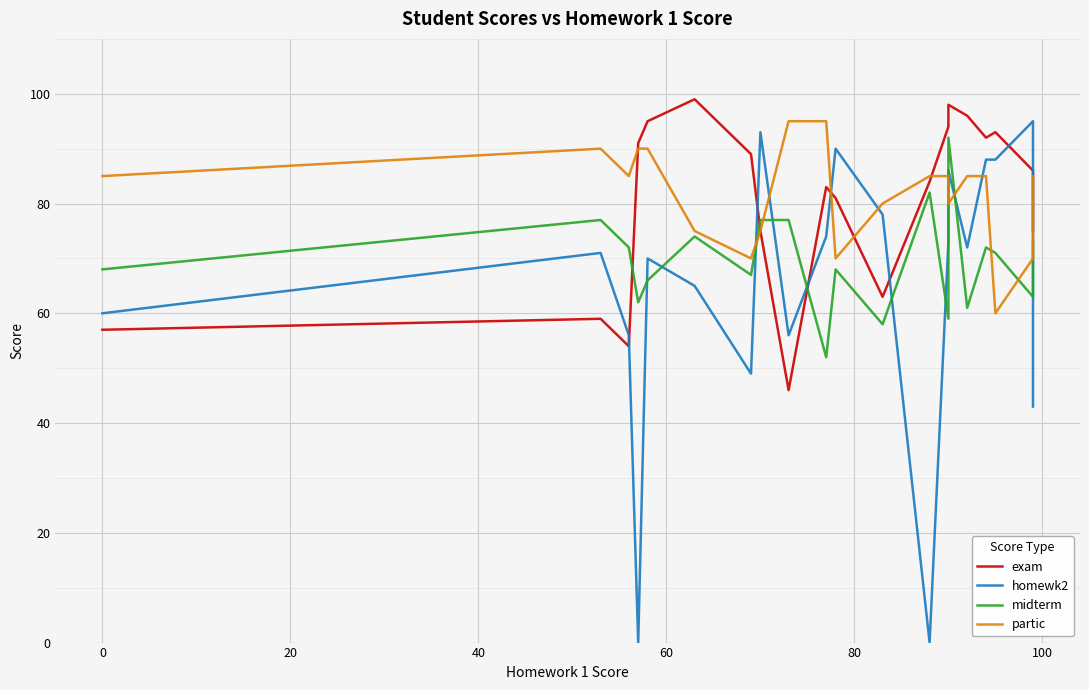

Is the value of exam at 100 greater than the value of midterm at 14?

No